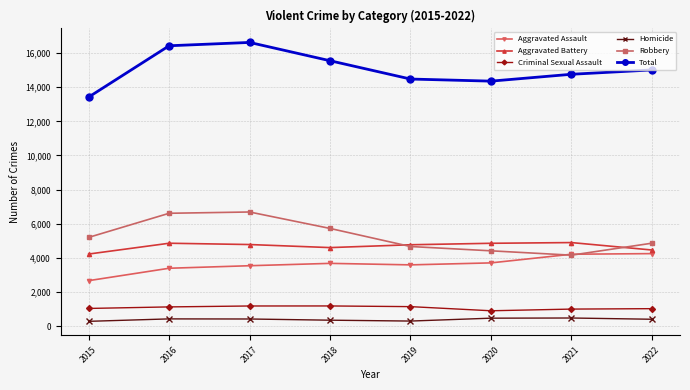

Which category has the highest value across all series?

2017